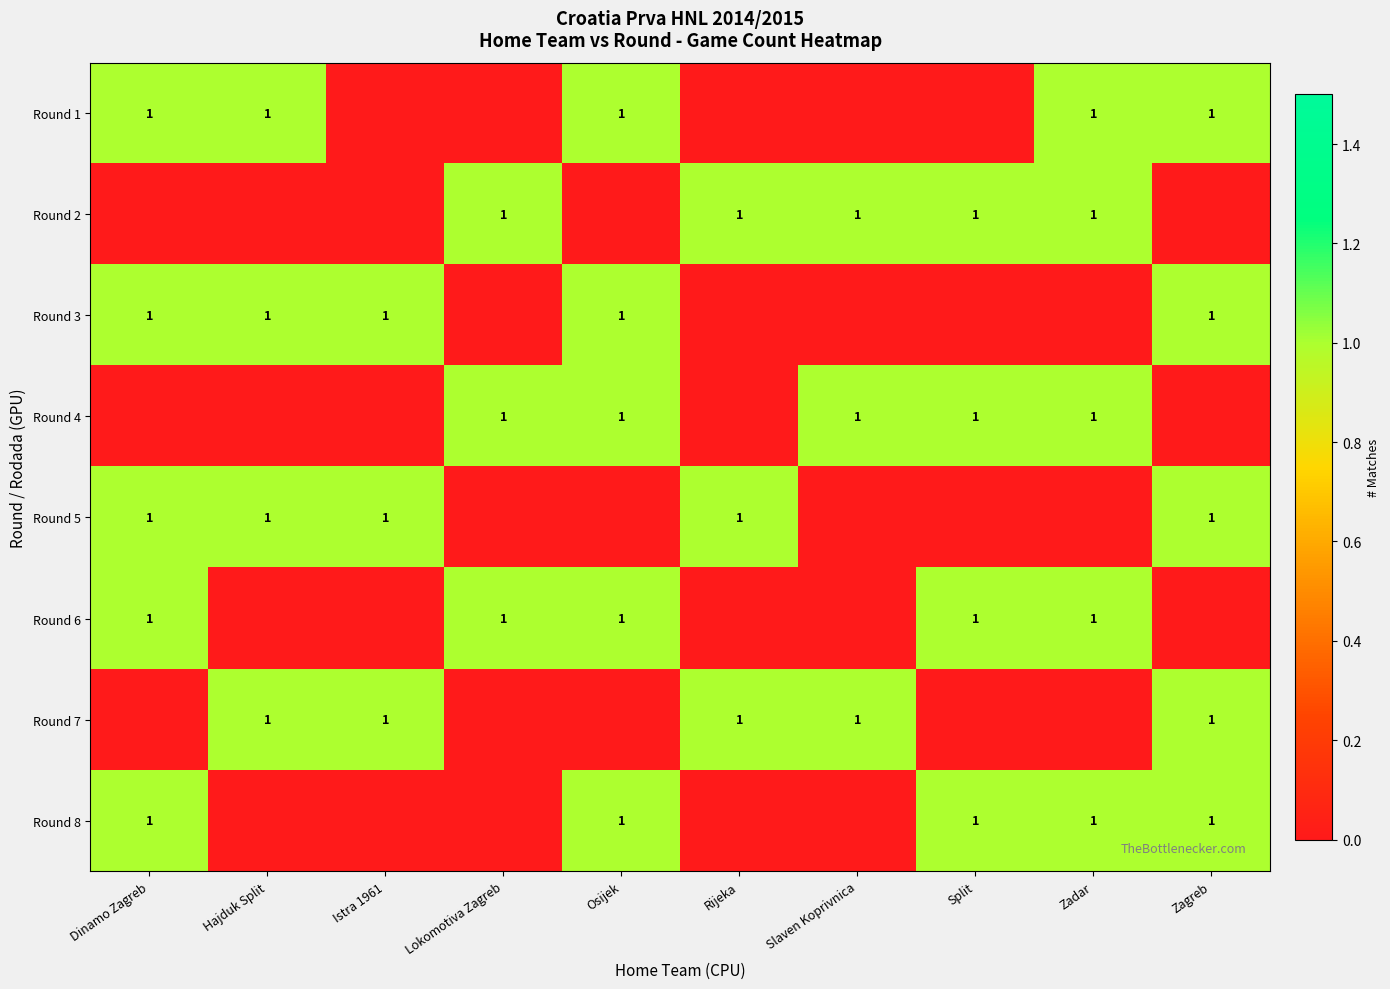

True or false: Round 7 has a value of 1 at Istra 1961.

True